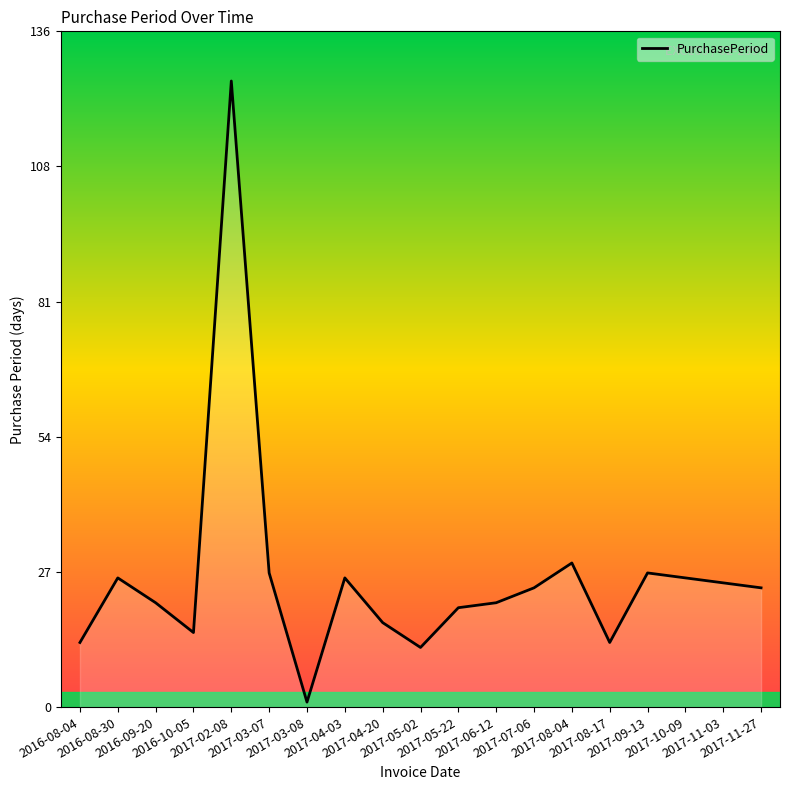

Reading left to right, transcribe all the data shown in this chart.

2016-08-04=13	2016-08-30=26	2016-09-20=21	2016-10-05=15	2017-02-08=126	2017-03-07=27	2017-03-08=1	2017-04-03=26	2017-04-20=17	2017-05-02=12	2017-05-22=20	2017-06-12=21	2017-07-06=24	2017-08-04=29	2017-08-17=13	2017-09-13=27	2017-10-09=26	2017-11-03=25	2017-11-27=24